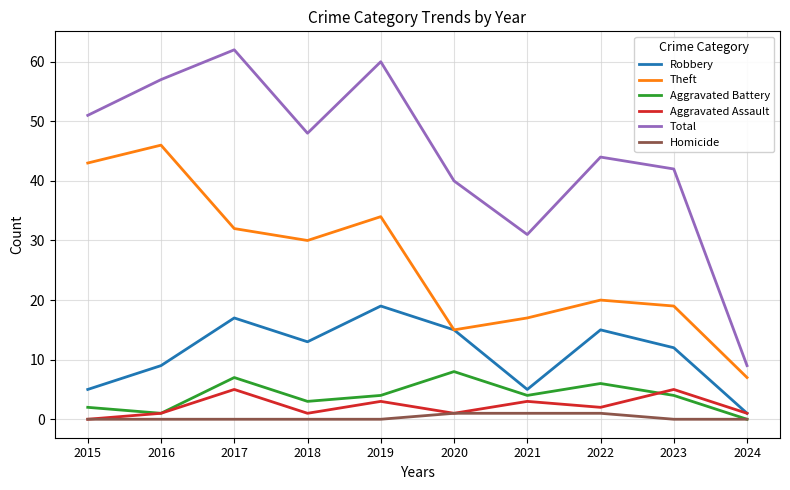

Where is Total nearest to the value 35?

2021